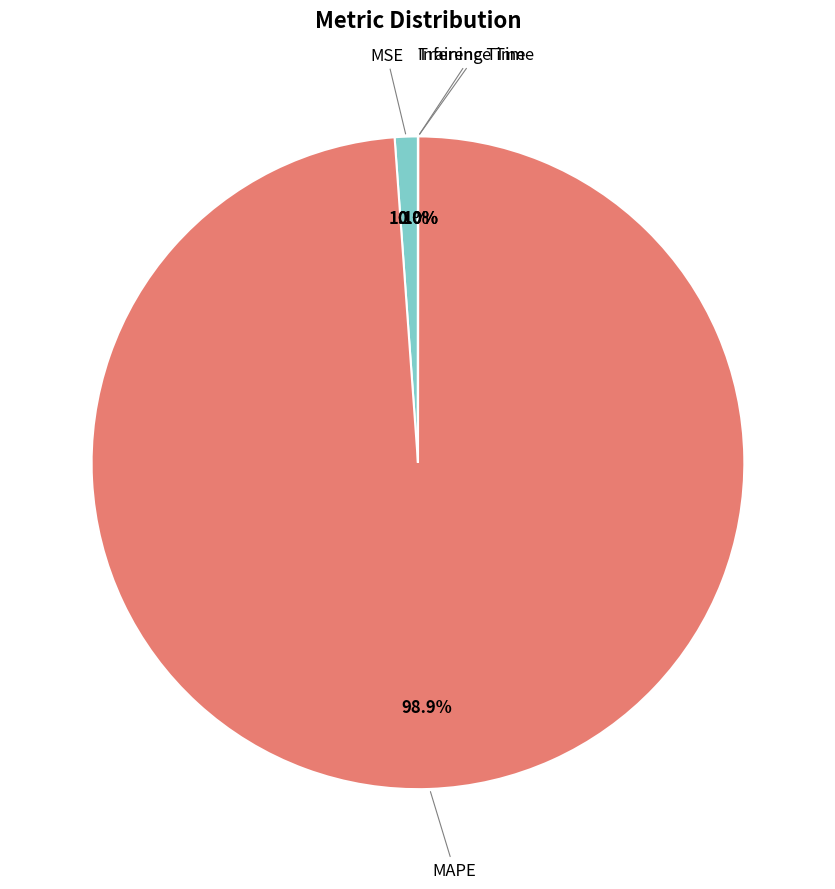

Is there a majority slice in this chart?

Yes